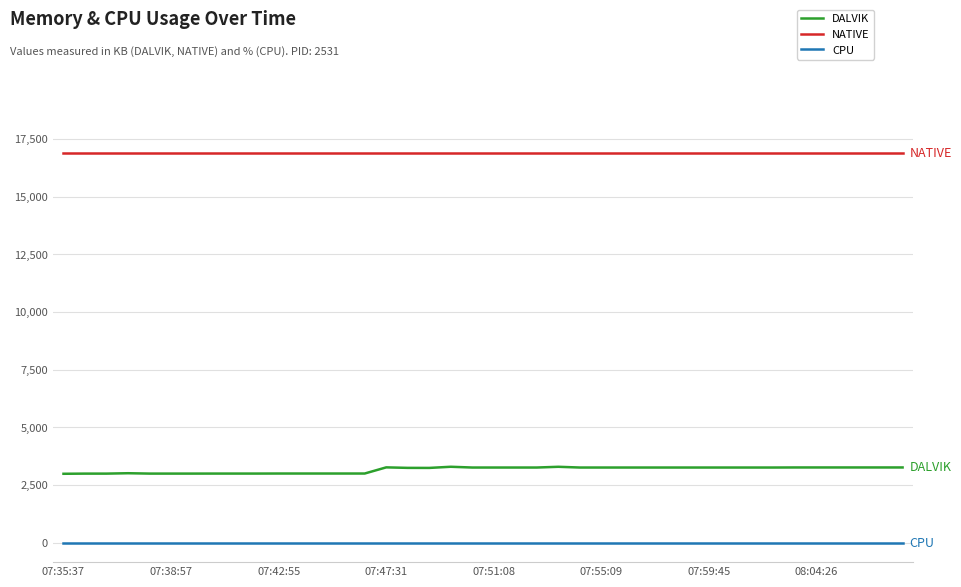

Is this an area chart (filled region under the line)?

No